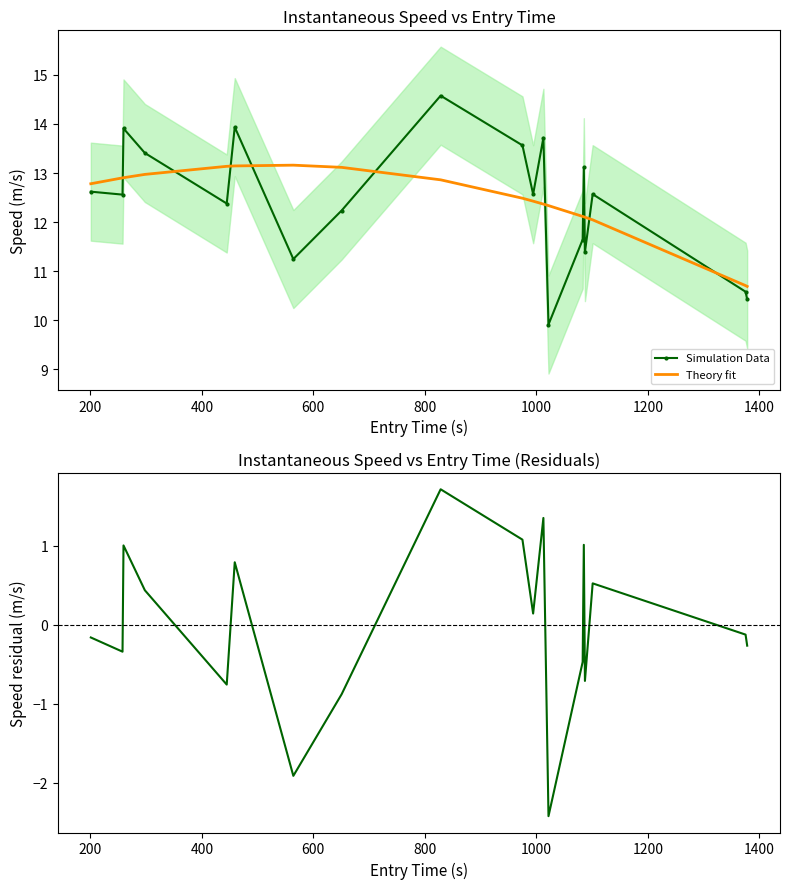

Which series has the largest range (max minus min)?

Simulation Data